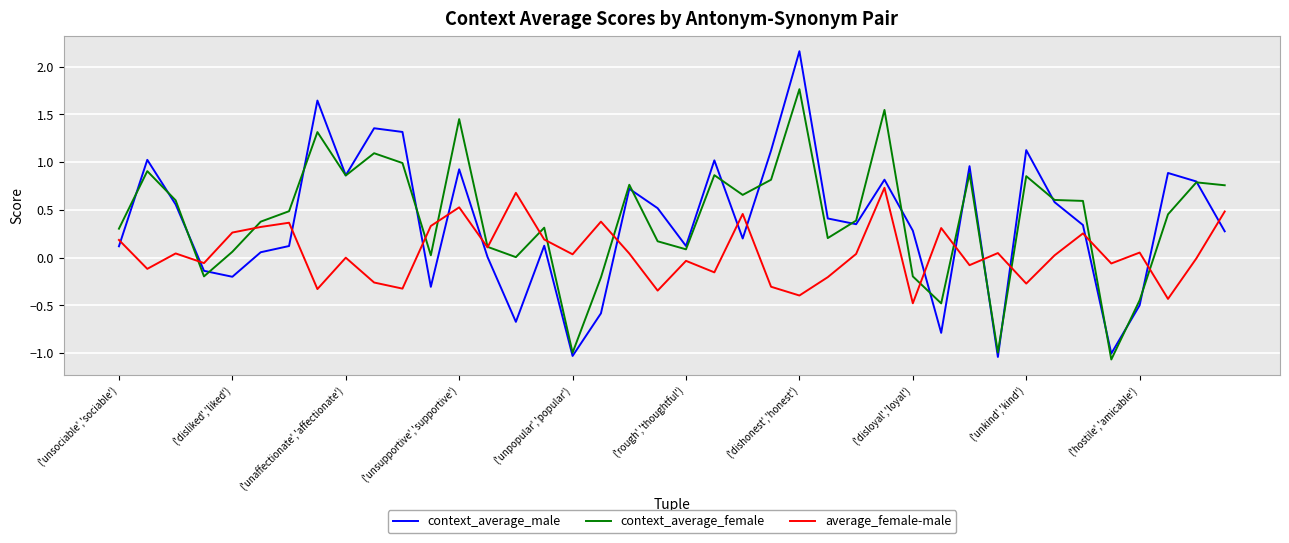

What is the smallest value displayed?

-1.1